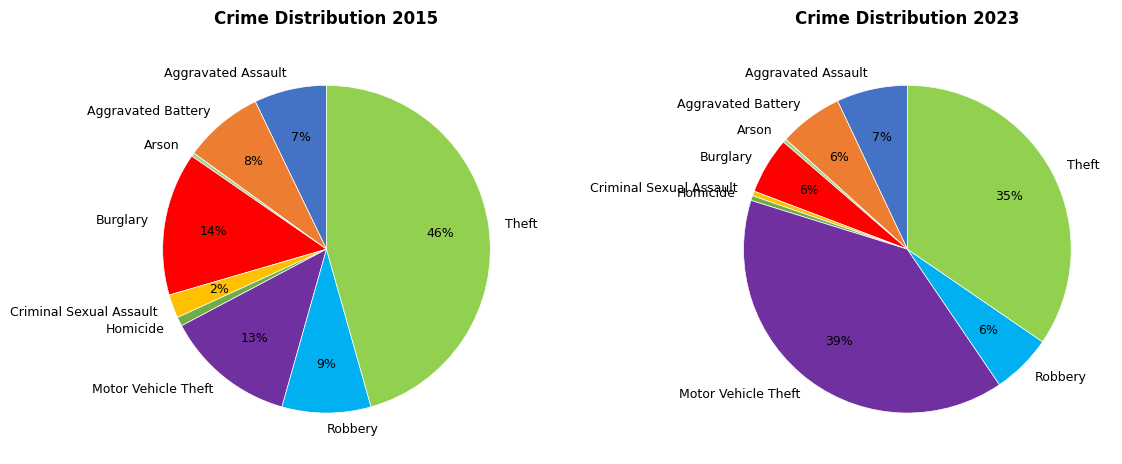

Is there any slice that represents more than half of the pie?

No